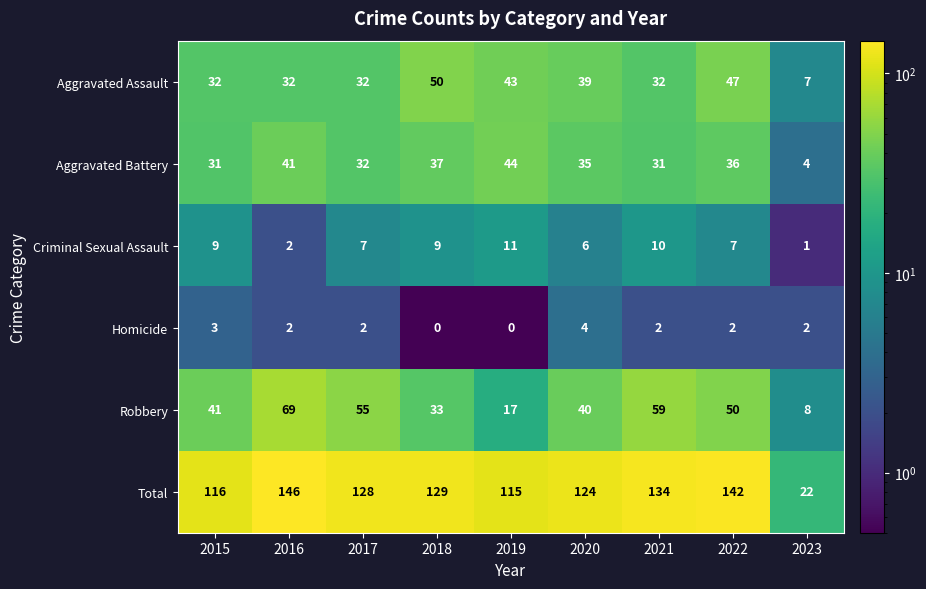

Which series has the largest total across all categories?

Total